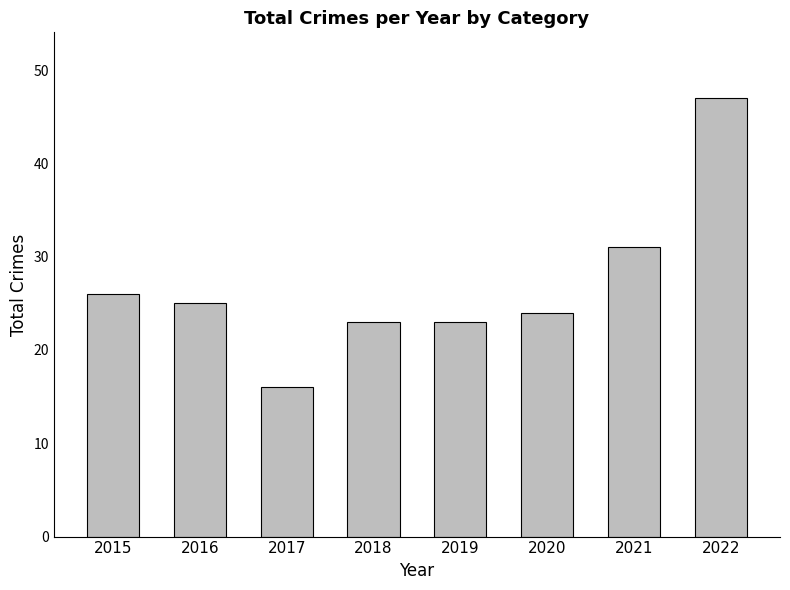

How many bars are there in total?

8